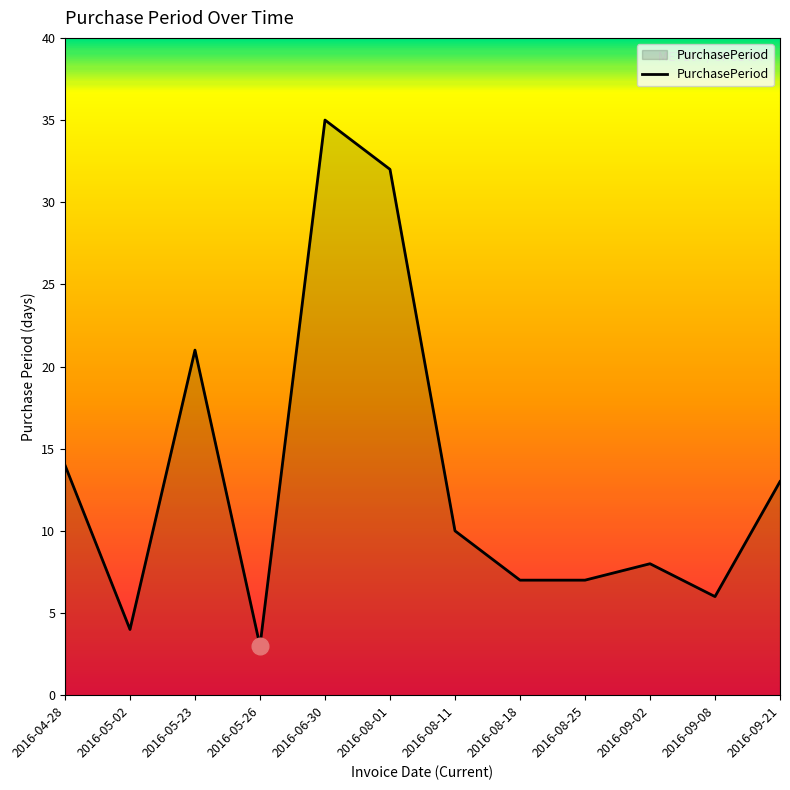

What position from the right is 2016-09-02?

3